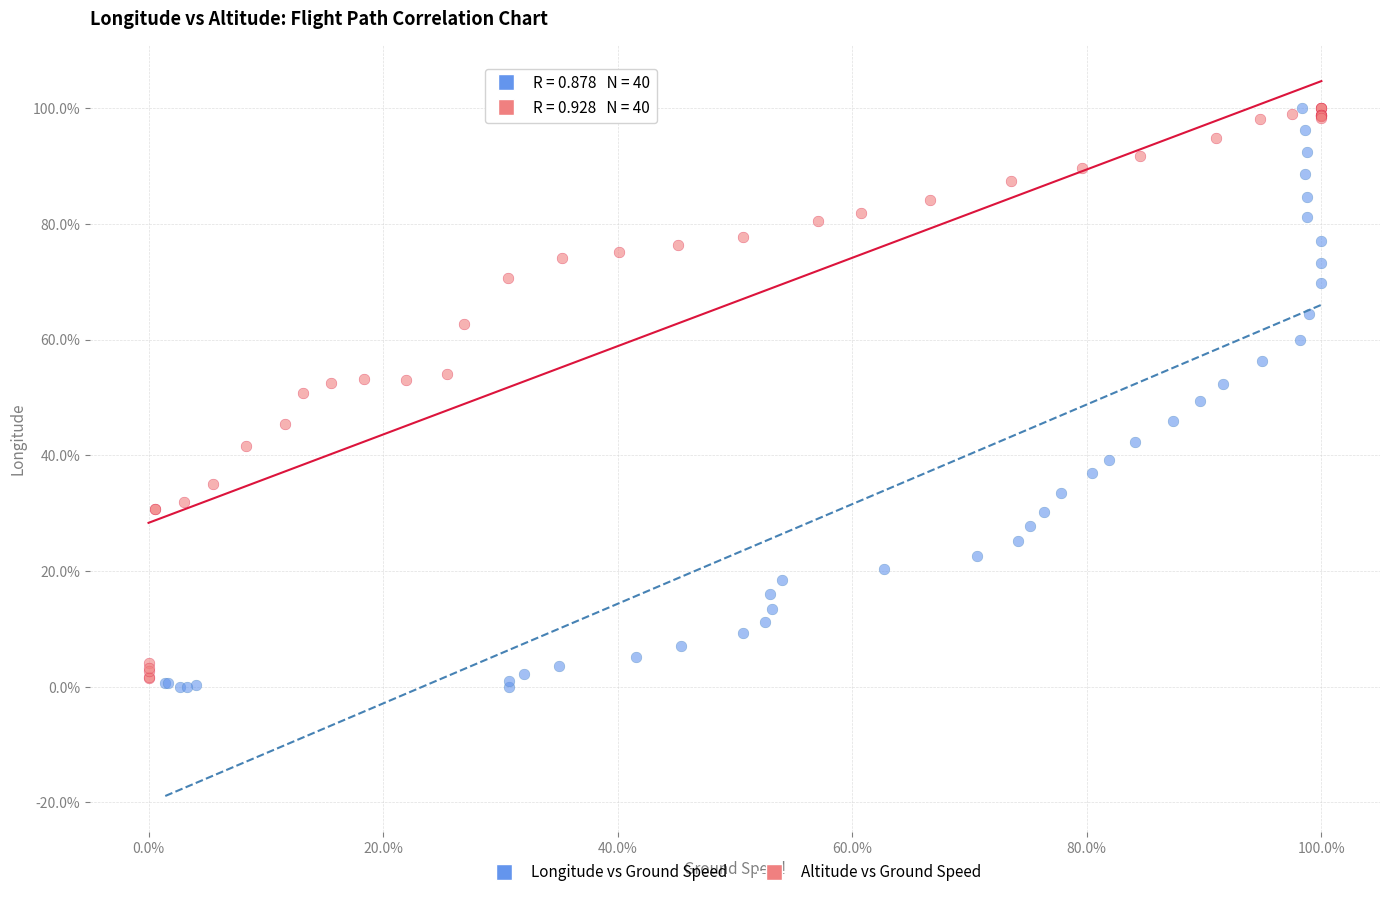

Which series has the widest spread of Y values?

Longitude vs Ground Speed